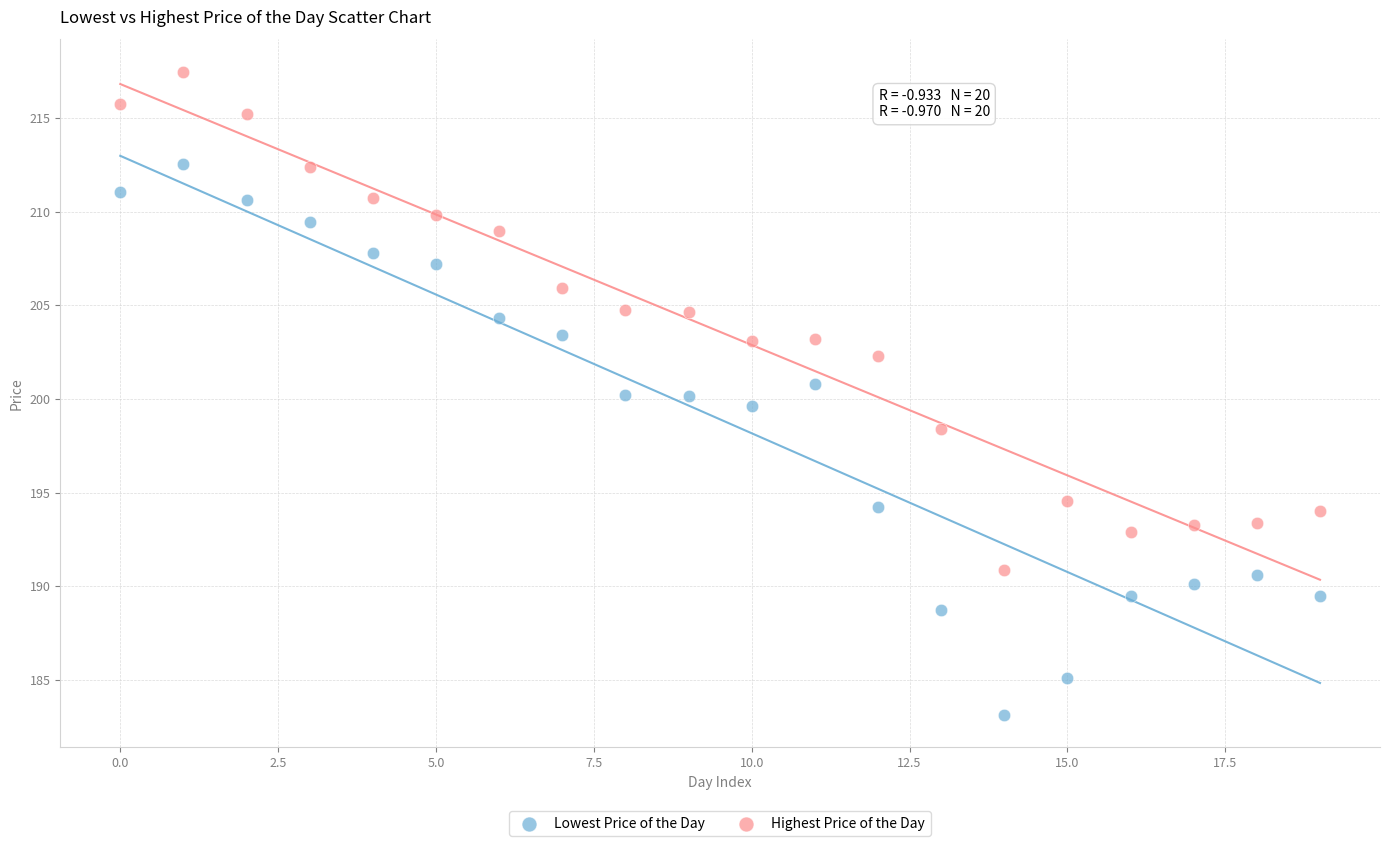

What are all the series names shown in the legend?

Lowest Price of the Day, Highest Price of the Day